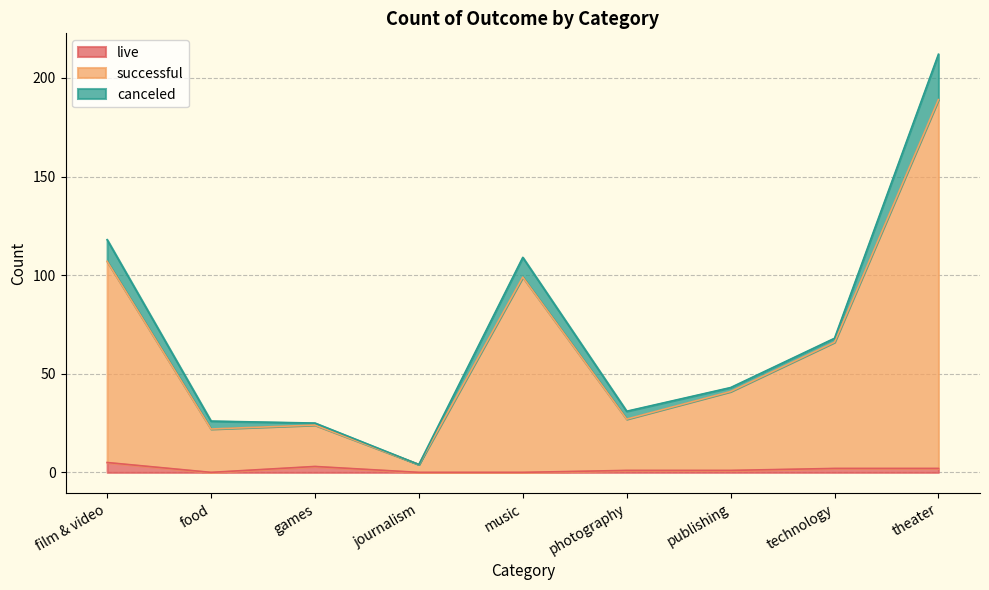

Which label corresponds to the smallest value in the chart?

food